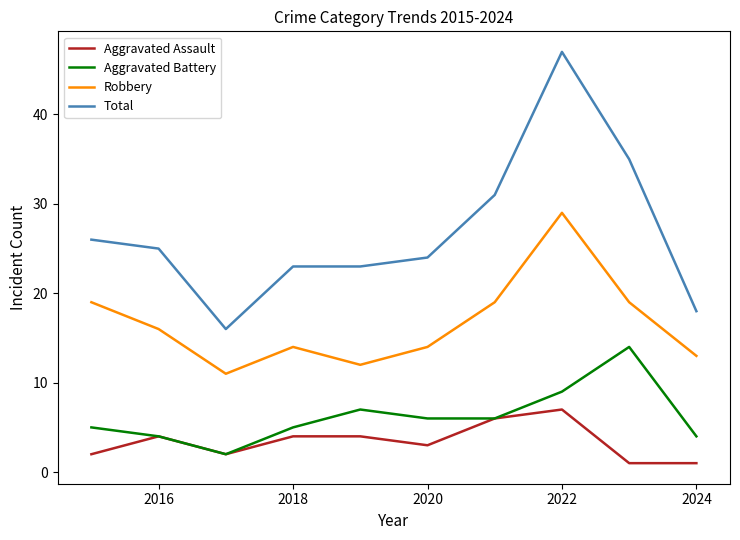

True or false: Robbery and Aggravated Battery cross at least once.

False